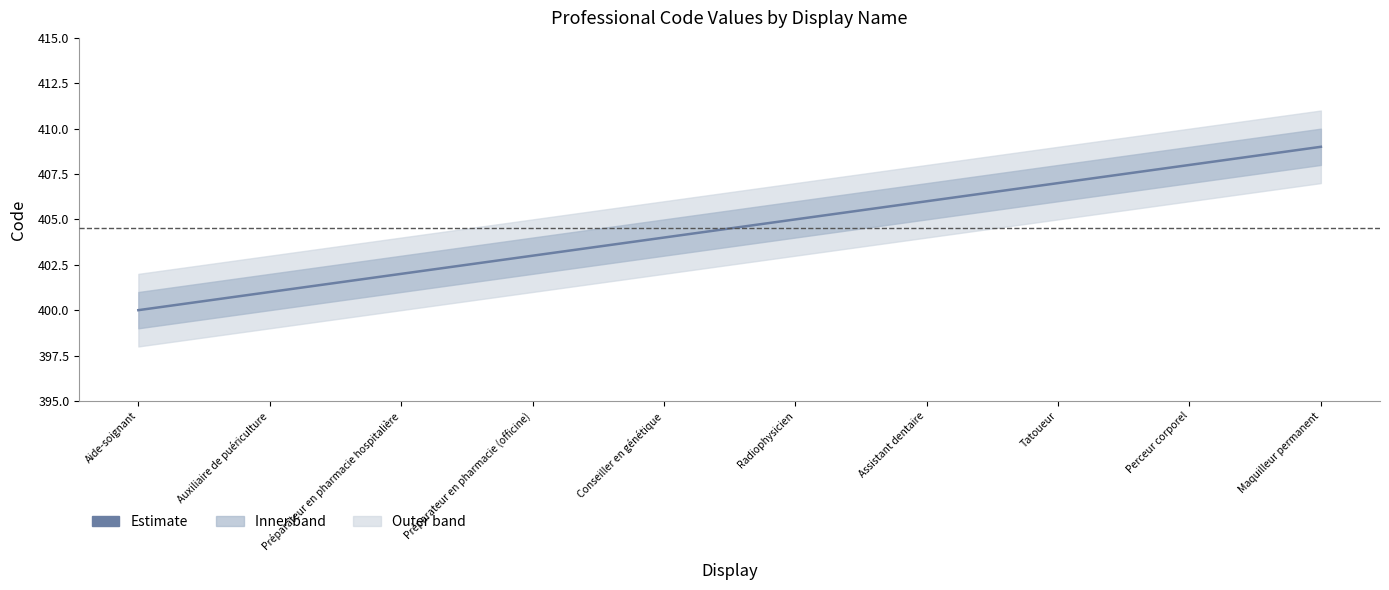

What is the difference between the second highest and minimum values?

8